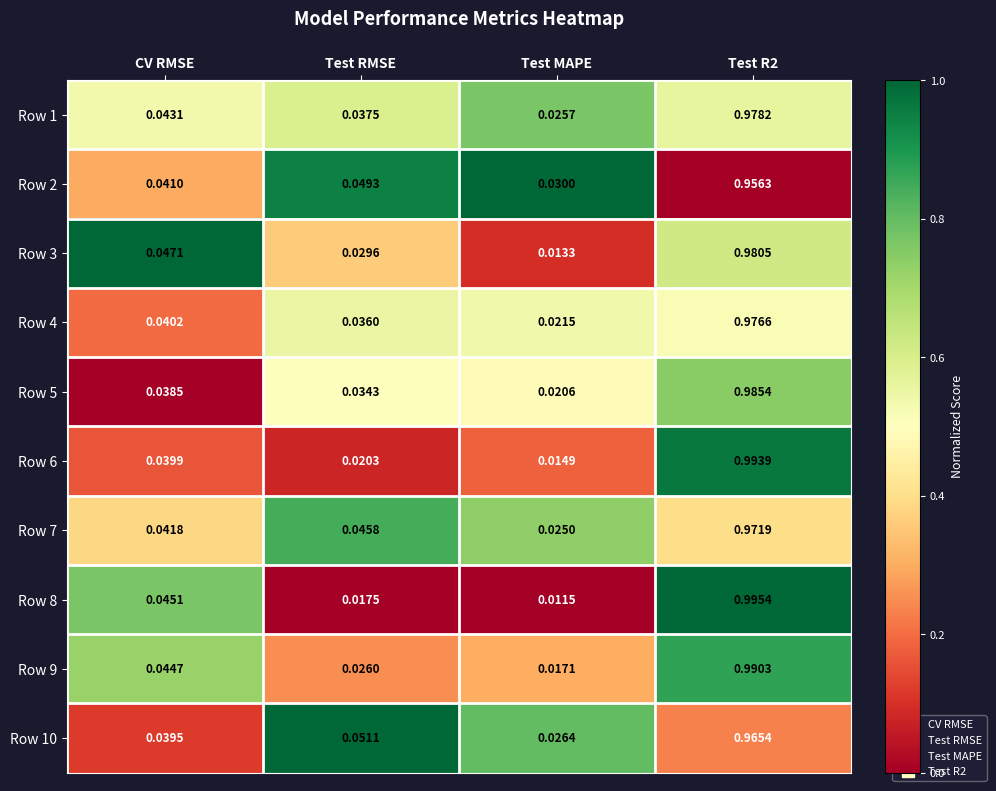

Is the value of Row 4 at Test RMSE greater than the value of Row 10 at Test R2?

No